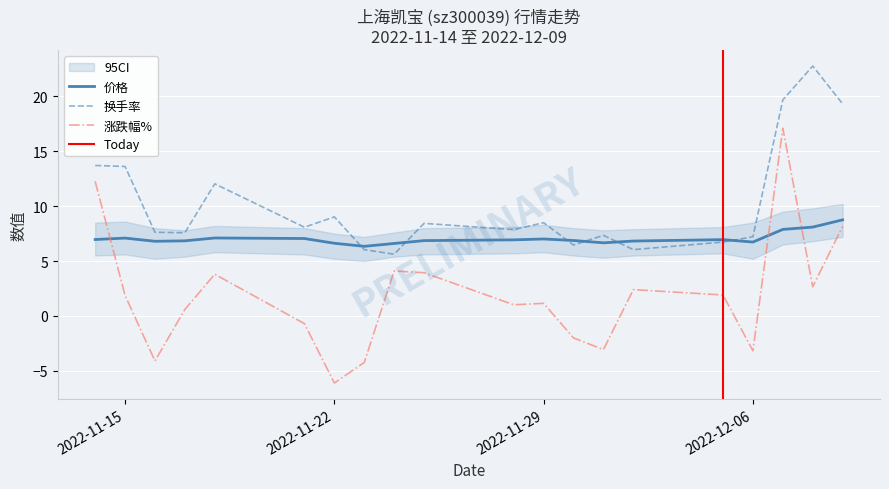

What is the difference between the second highest and second lowest values in the 价格 series?

1.5